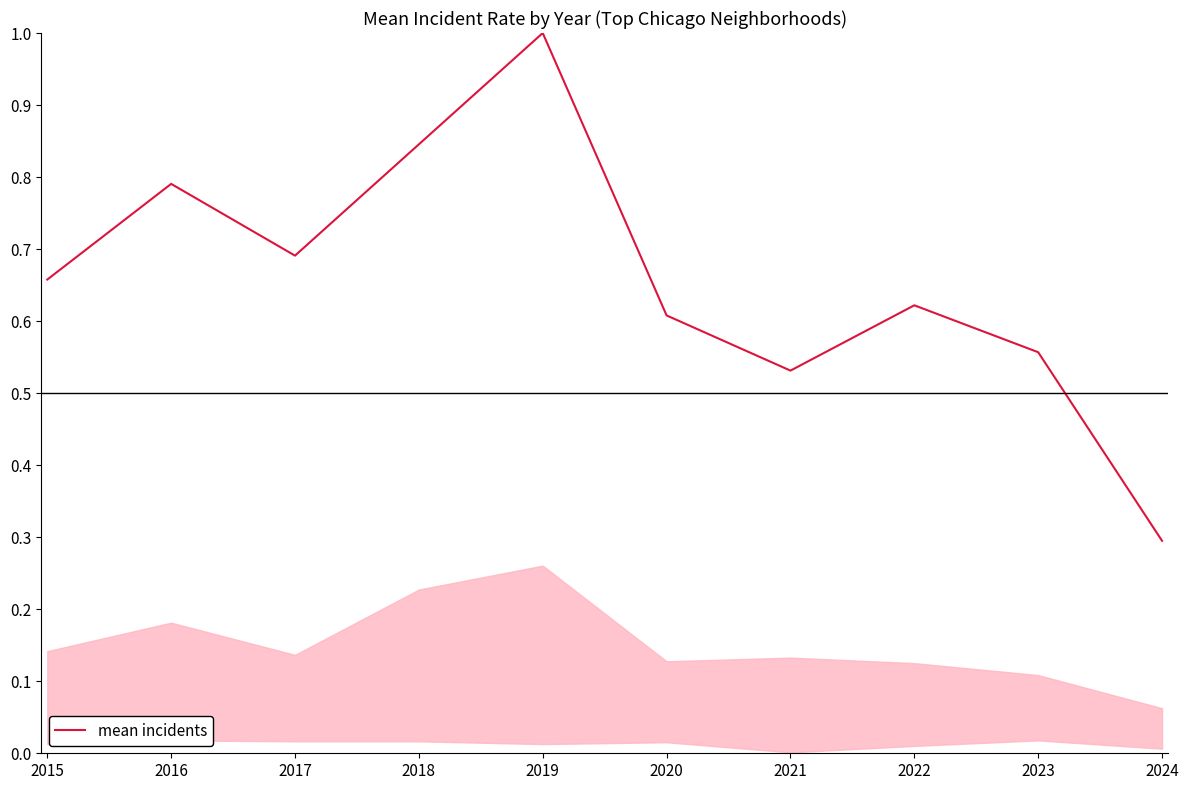

Rank the categories by value from lowest to highest.

2024, 2021, 2023, 2020, 2022, 2015, 2017, 2016, 2018, 2019